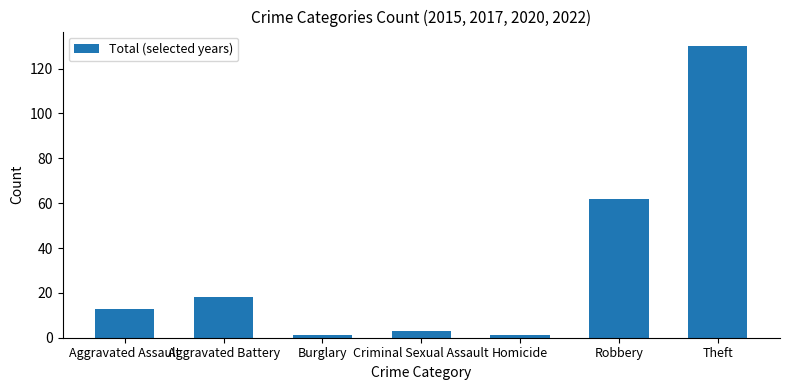

How many values are below 13?

3